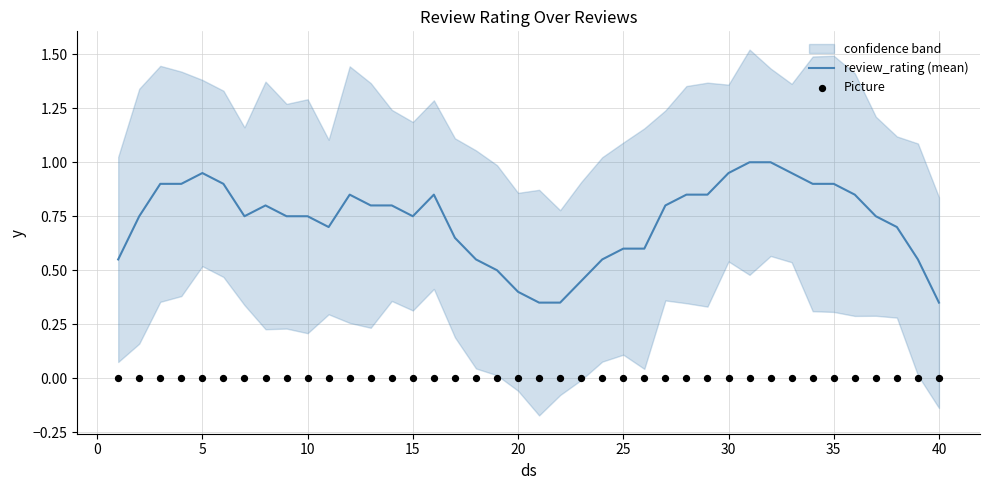

Which series has the largest Y range (max minus min)?

review_rating (mean)